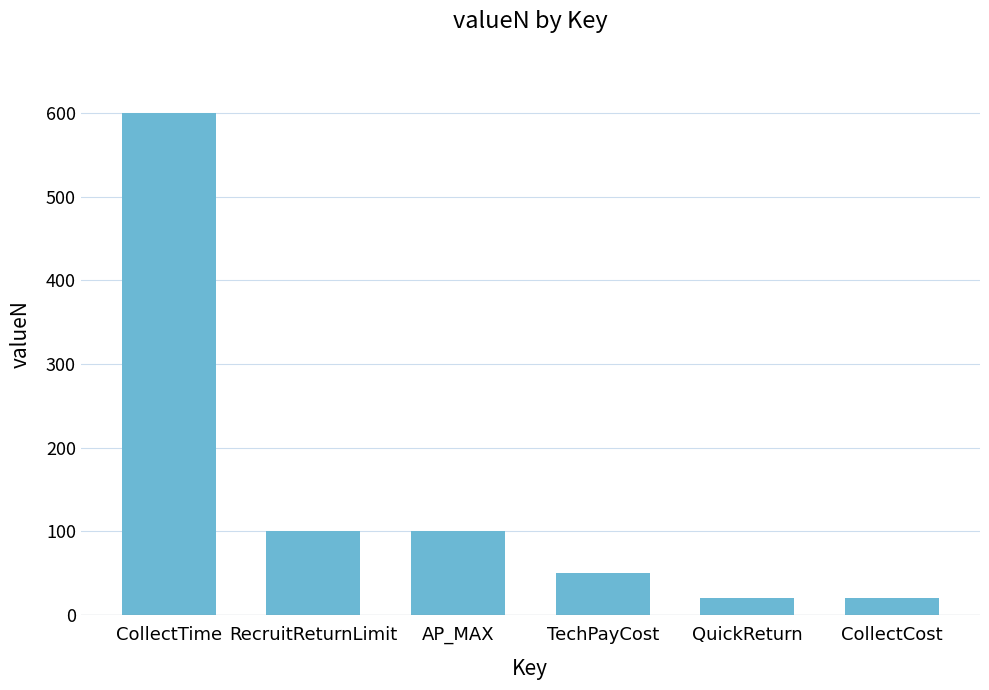

What is the change in value from CollectTime to QuickReturn?

-580